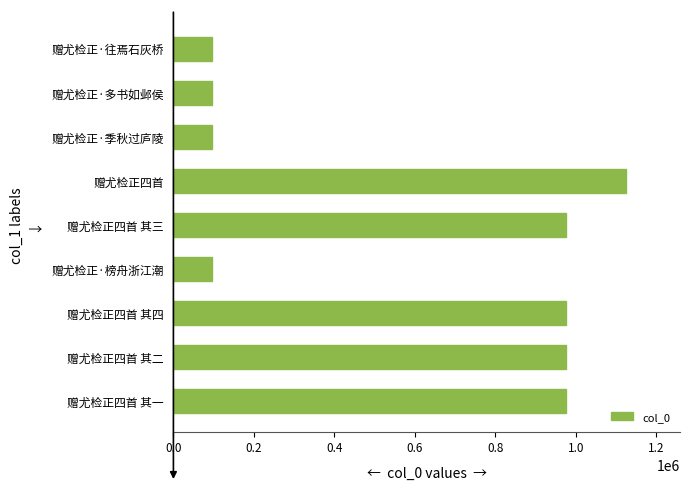

The chart shows a value of 34925 at 赠尤检正·多书如邺侯. True or false?

False